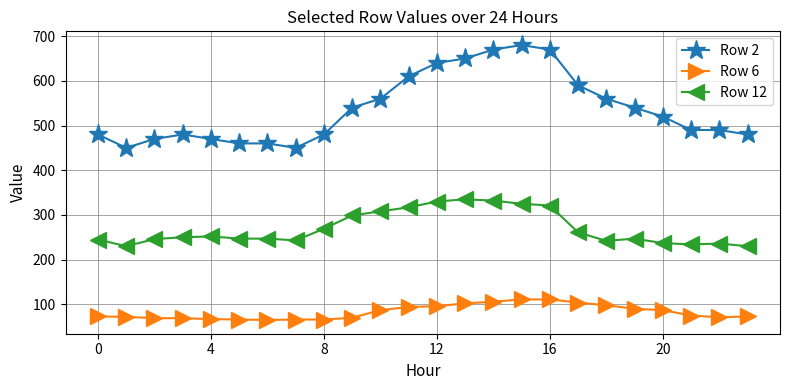

Rank the series by their maximum value, from lowest to highest.

Row 6, Row 12, Row 2